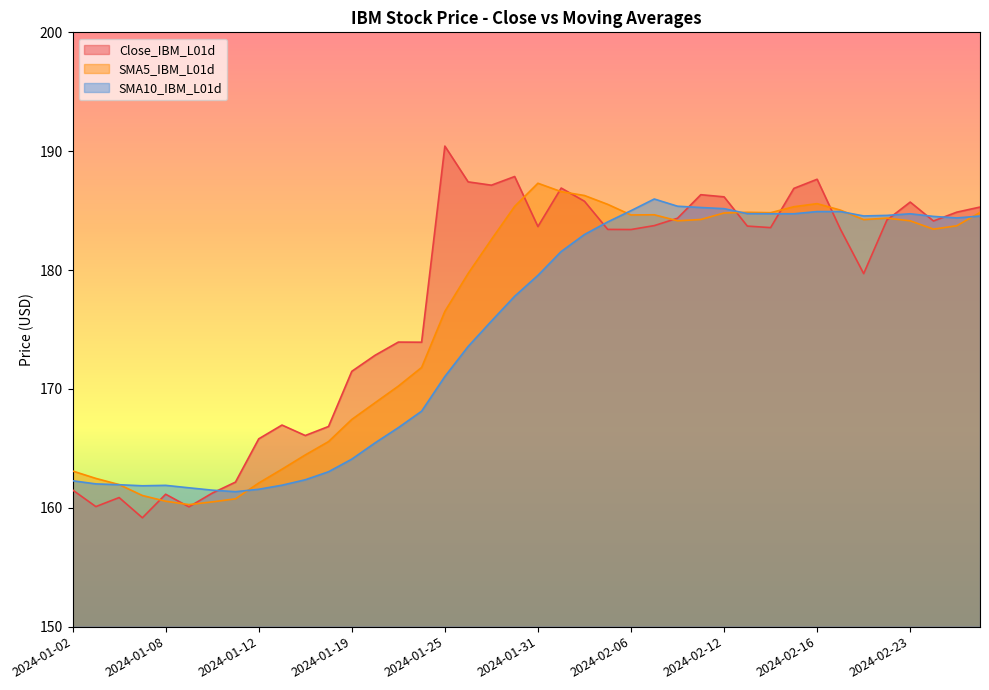

Which has a higher value, 2024-02-05 or 2024-02-26?

2024-02-26